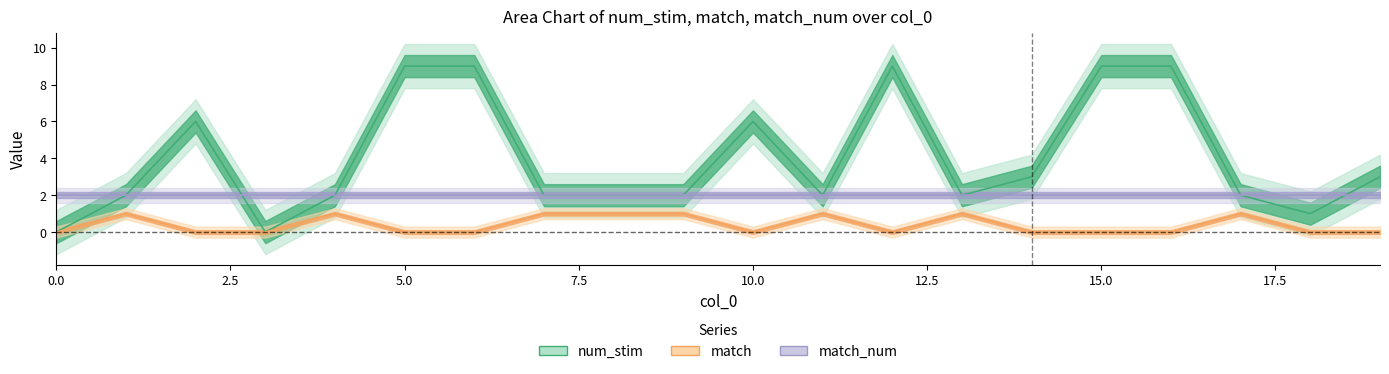

Between 13 and 16, which is larger?

16